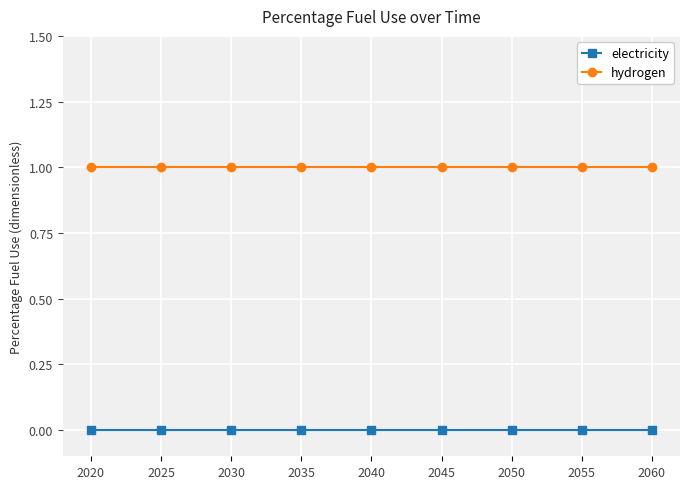

Is this an area chart (filled region under the line)?

No